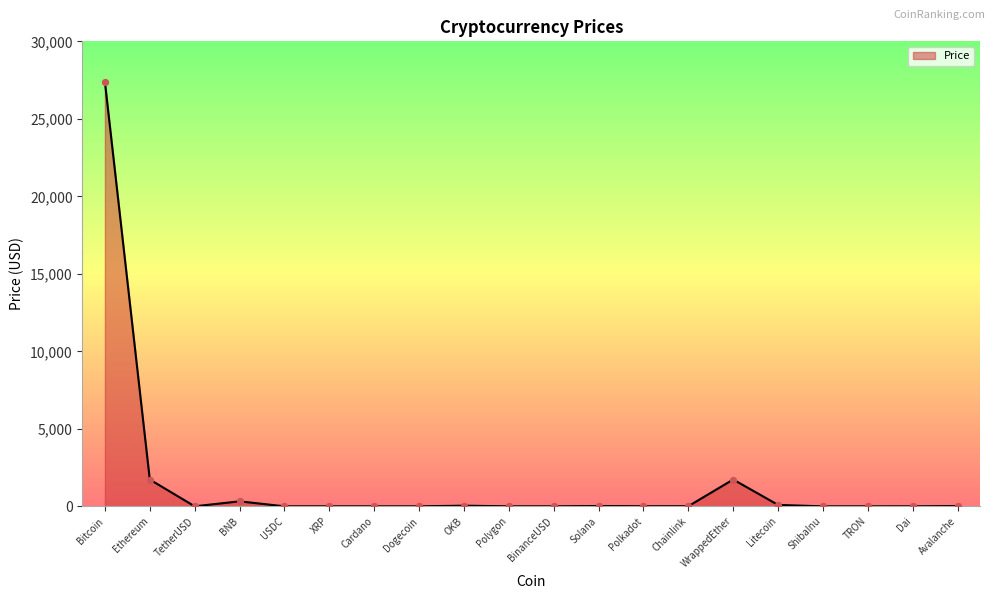

The value at ShibaInu is 0.0. True or false?

True